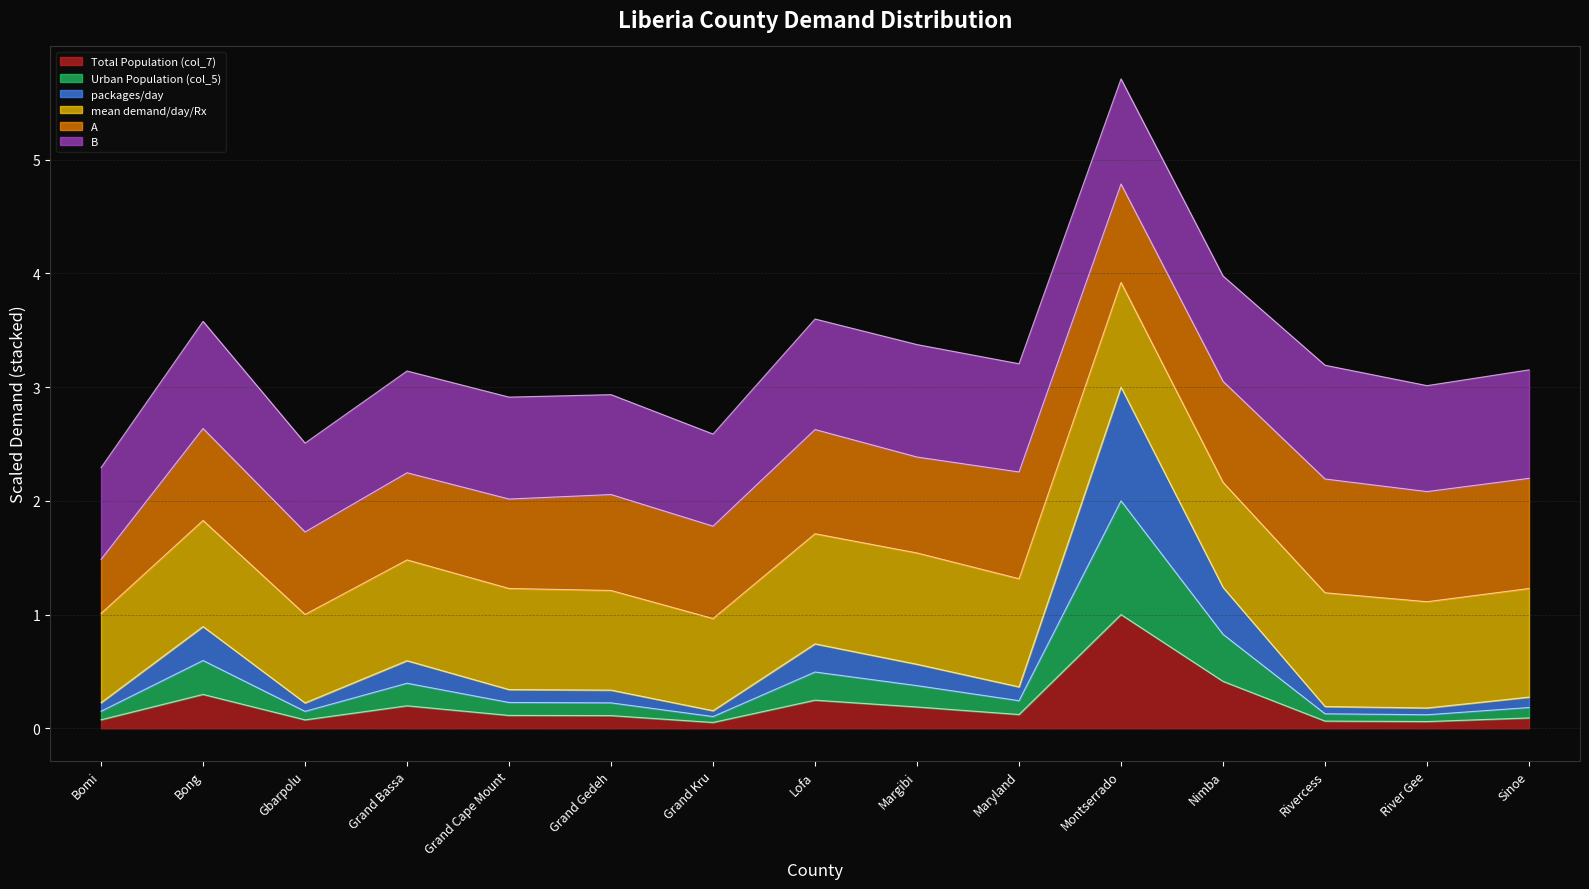

True or false: Urban Population (col_5) has more than 0 points higher than both neighbors.

True